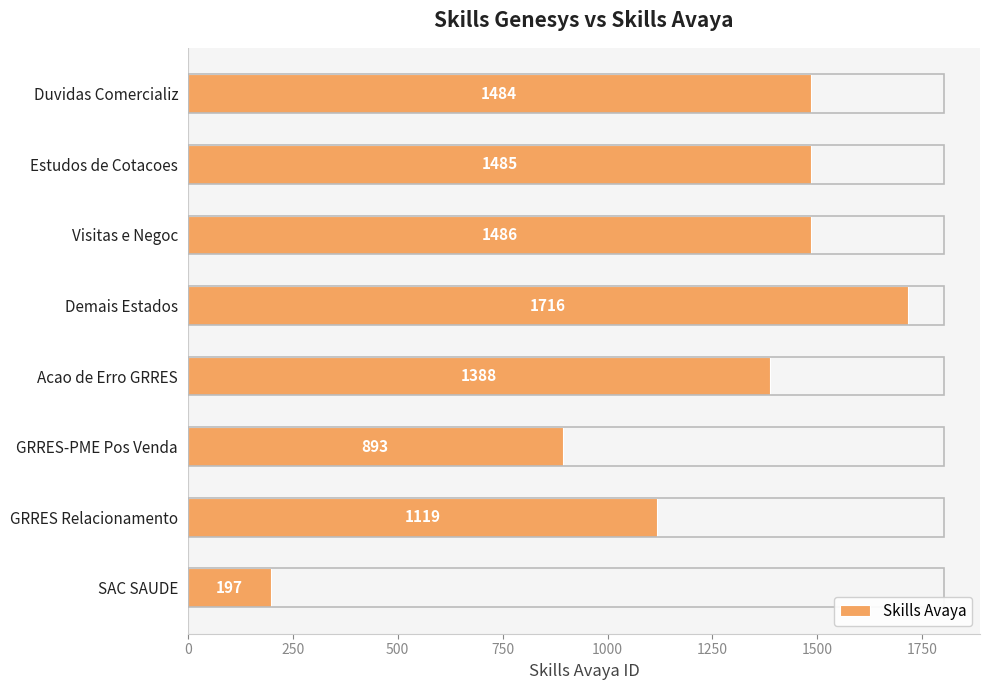

What is the average value?

1221